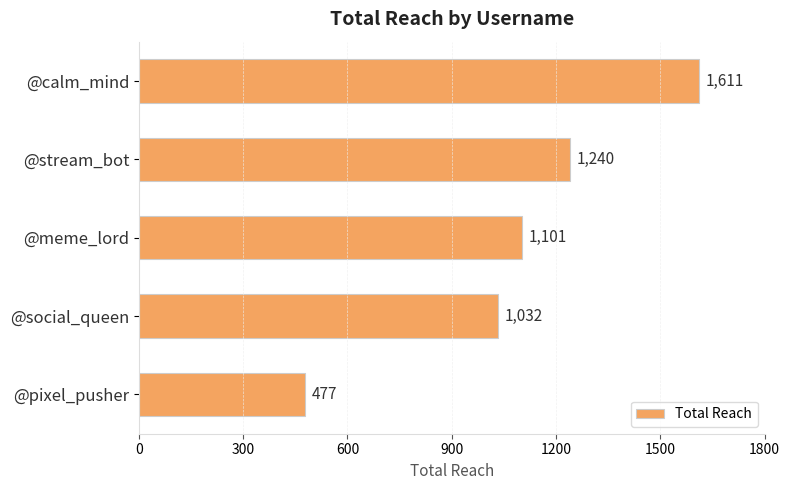

What is the label of the 5th bar from the top?

@pixel_pusher